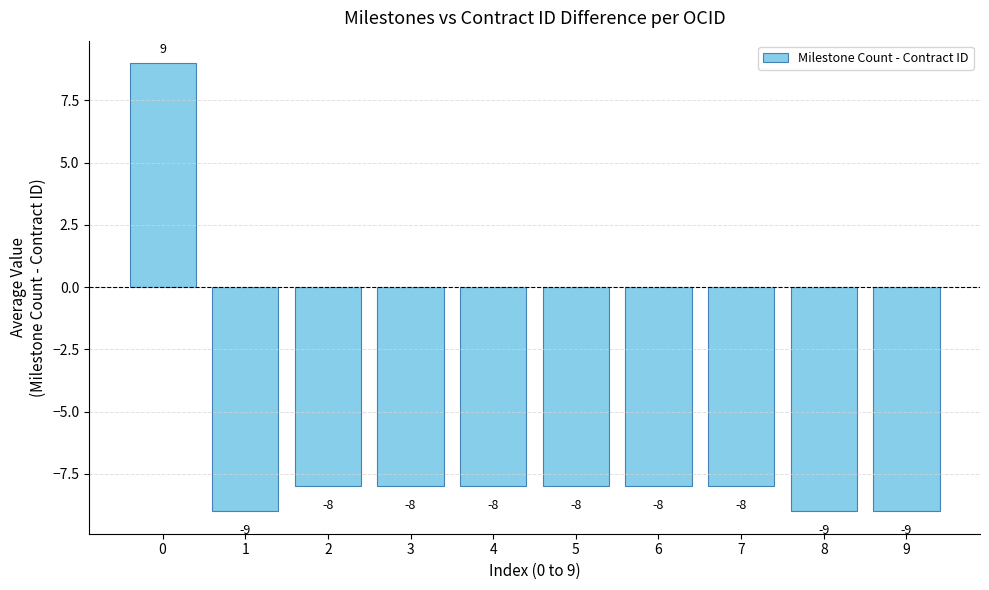

Is it true that the value at 3 is -12?

False